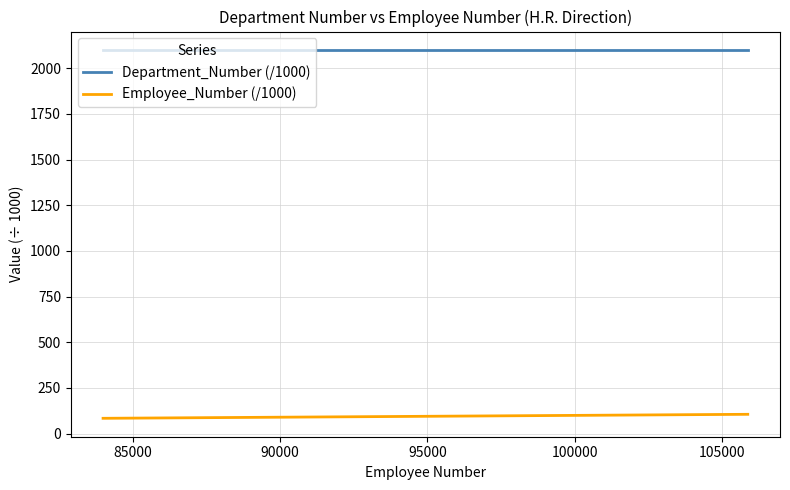

List the series in order of their peak value, highest first.

Department_Number (/1000), Employee_Number (/1000)